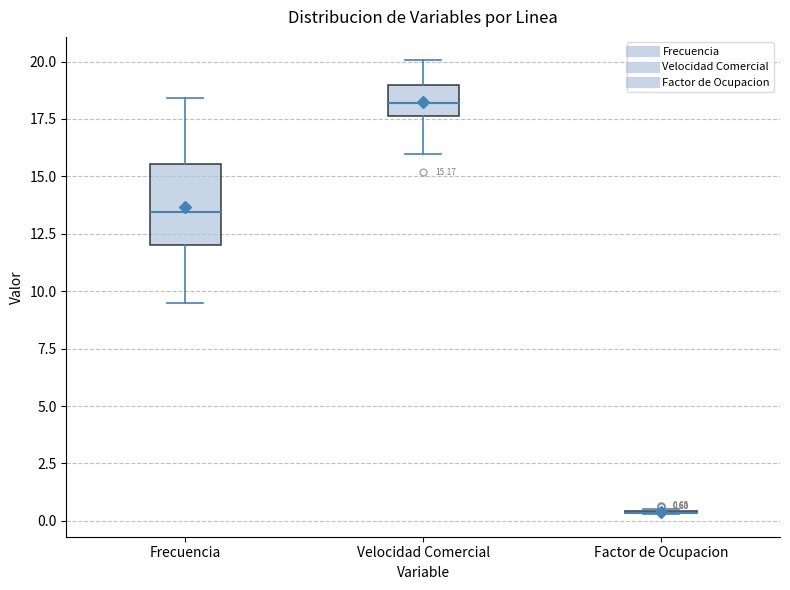

Which box is the tallest, from its lower edge to its upper edge?

Frecuencia